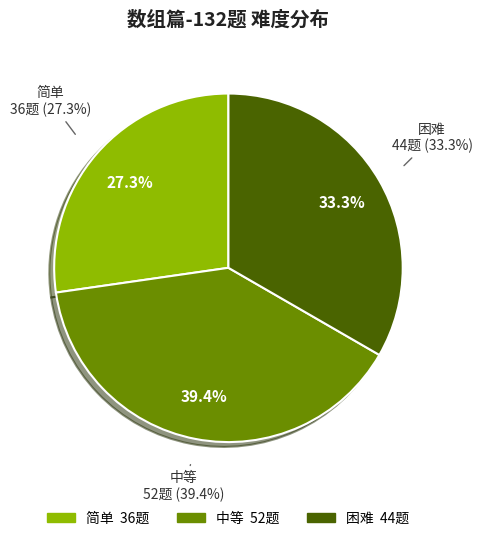

What is the change in value from 简单 to 困难?

+8